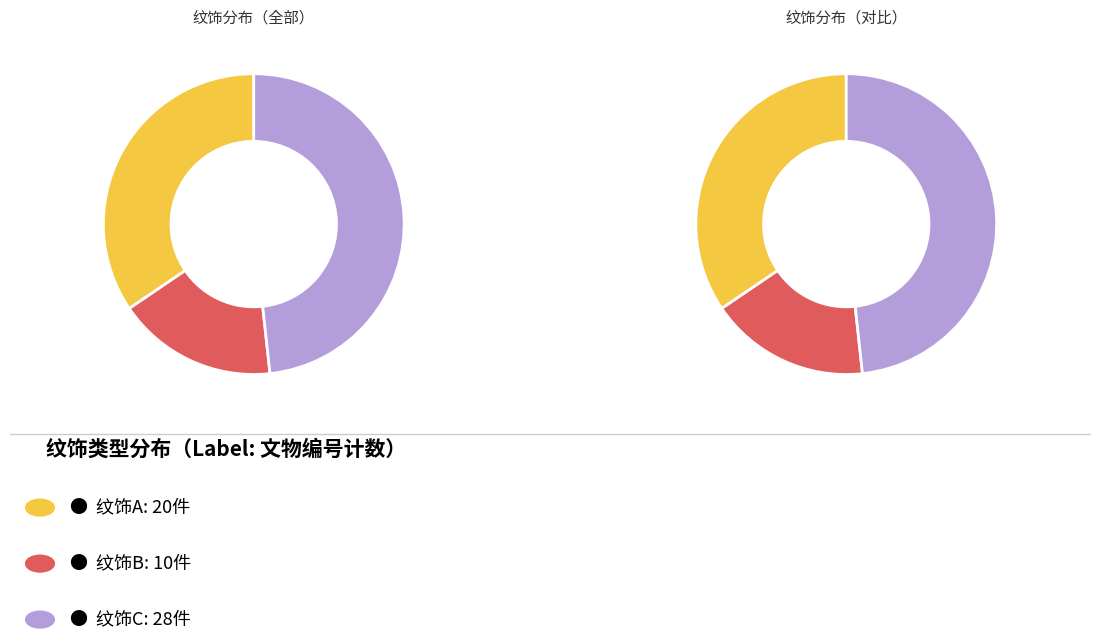

What percentage do A and C together represent?

82.8%